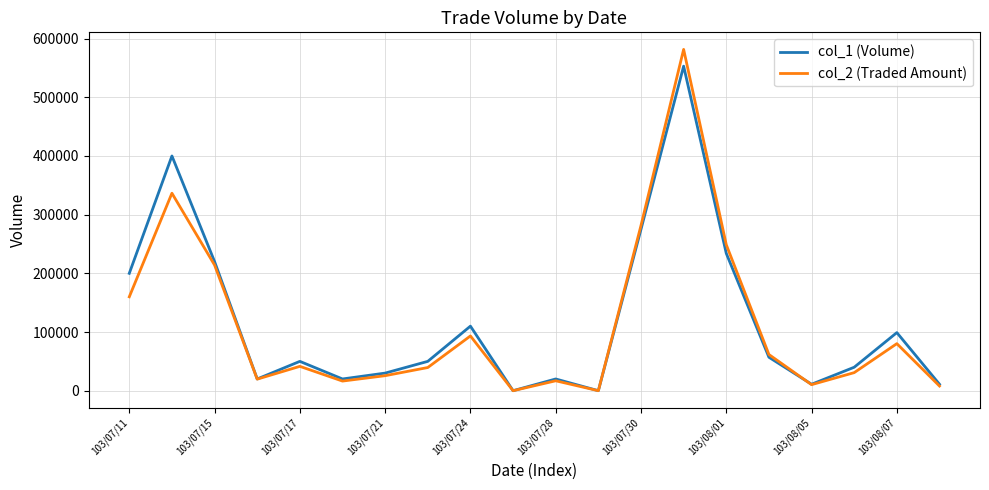

Rank the series by their maximum value, from lowest to highest.

col_1 (Volume), col_2 (Traded Amount)